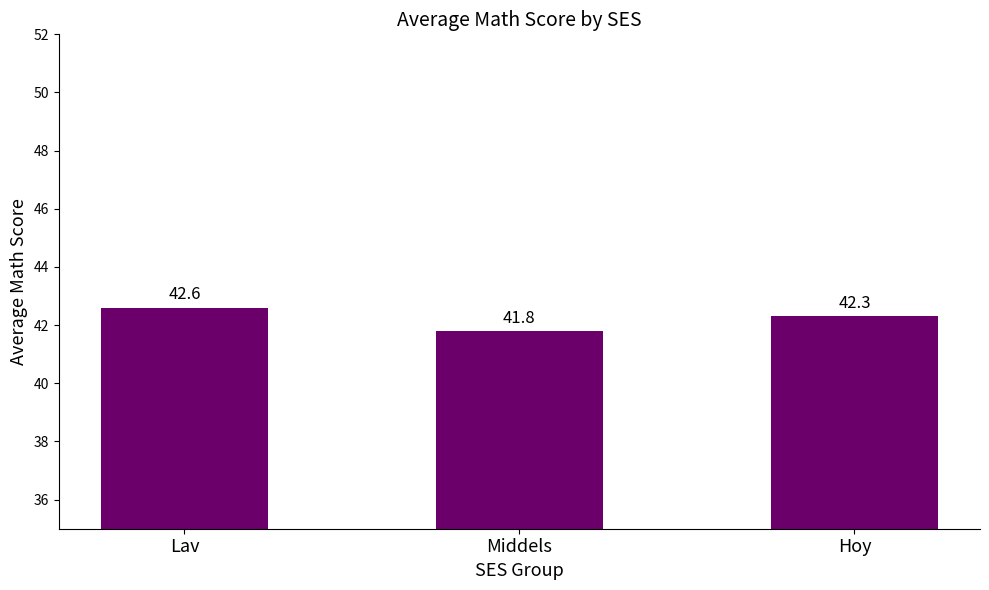

Count the number of values greater than 42.

2